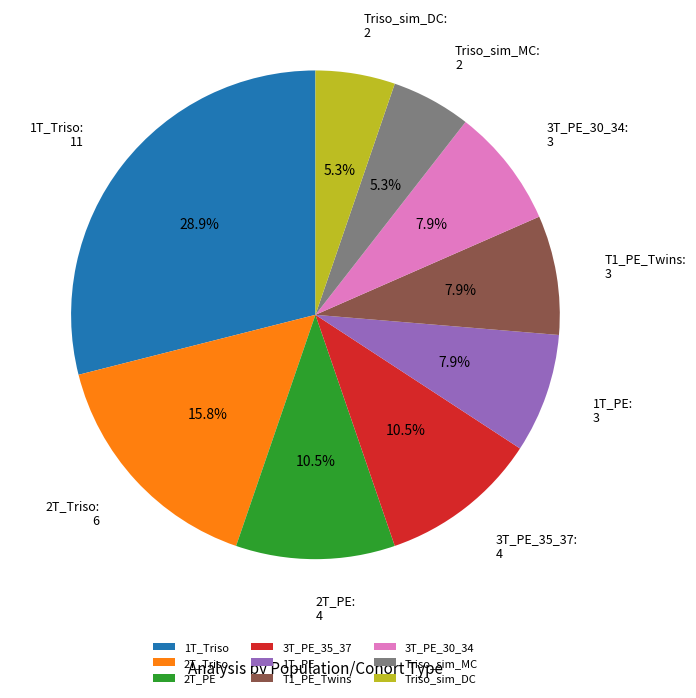

To the nearest percent, what is the combined percentage of 1T_Triso and 2T_PE?

39%